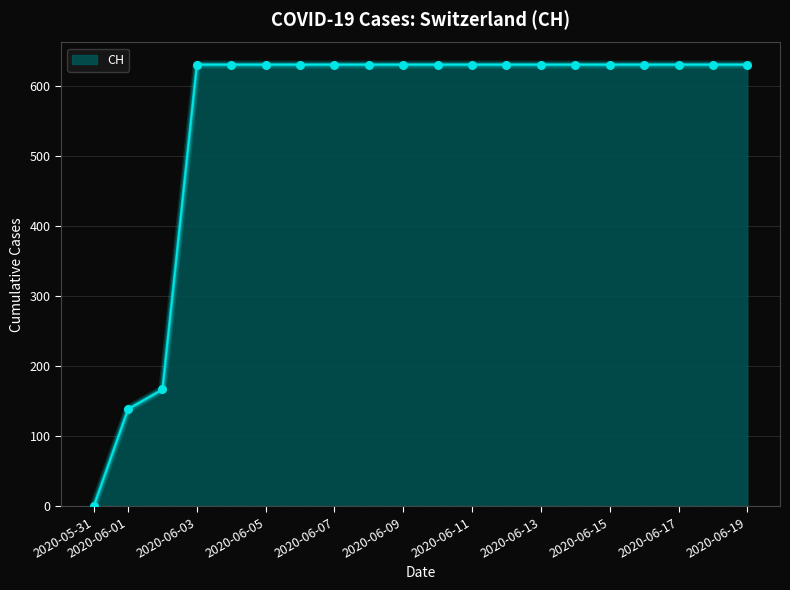

What is the difference between the maximum and minimum values?

631